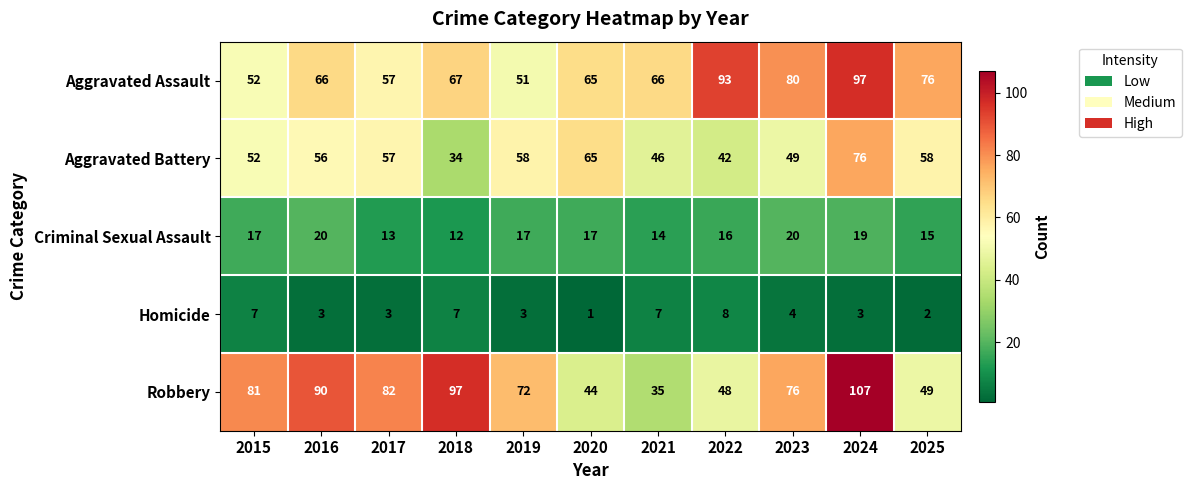

Count the Homicide values in the range 3 to 7.

8